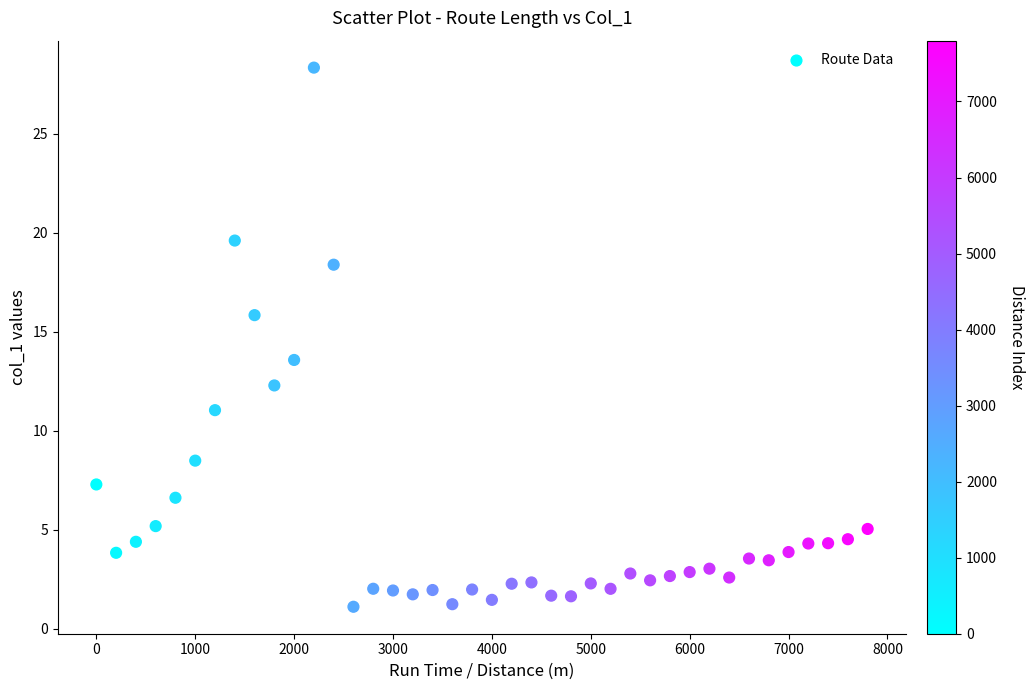

What Y value in the scatter plot is closest to 14?

13.6